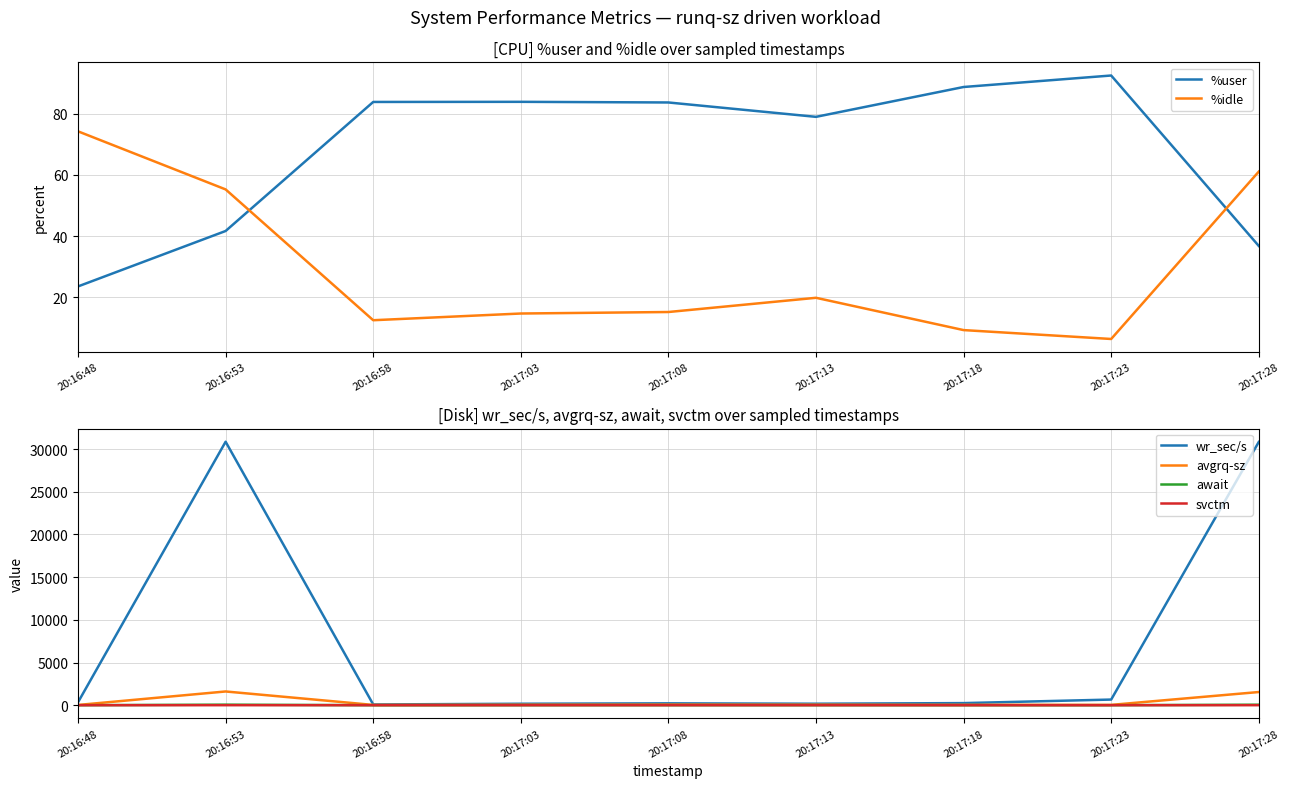

How many times do %idle and avgrq-sz cross each other?

1